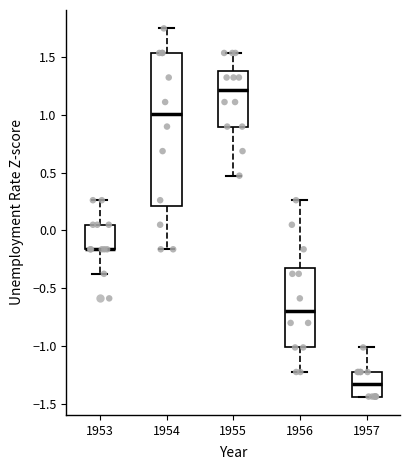

Reading left to right, transcribe this box plot: for each box, give where its median line is, the range the box spans, and where its two whiskers end, as read against the y-axis. The values are not printed on the chart, so give them approximately, as read against the axis.

1953: median -0.15 (drawn on the box's lower edge), box -0.15 to 0.05, whiskers -0.35 to 0.25
1954: median 1.00, box 0.20 to 1.55, whiskers -0.15 to 1.75
1955: median 1.20, box 0.90 to 1.35, whiskers 0.45 to 1.55
1956: median -0.70, box -1.00 to -0.30, whiskers -1.20 to 0.25
1957: median -1.35, box -1.45 to -1.20, whiskers -1.45 to -1.00